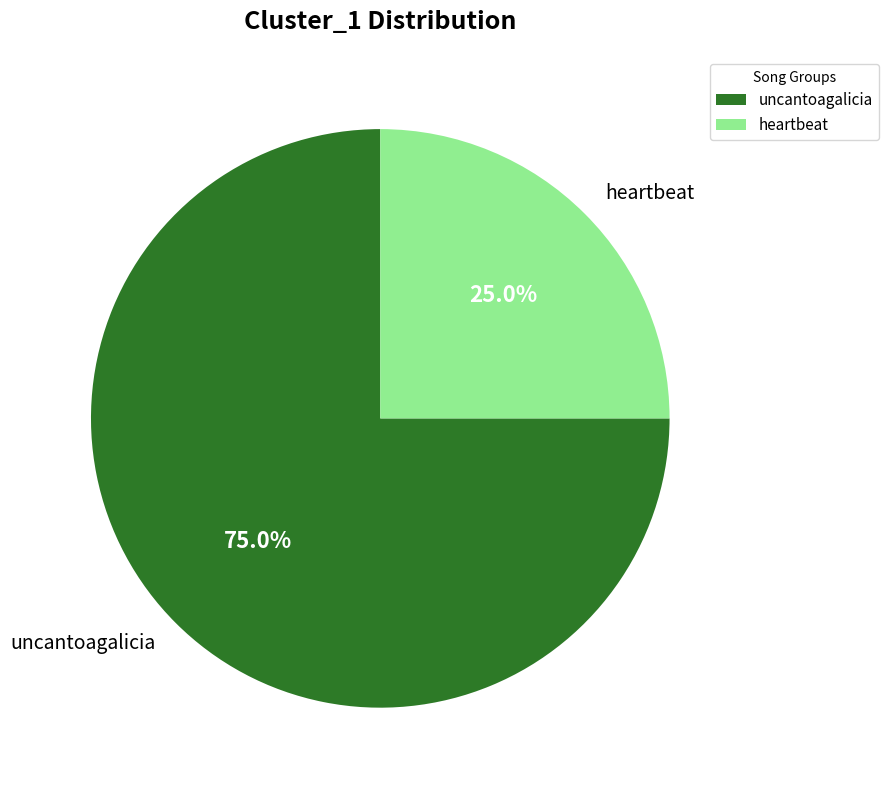

Which has a higher value, uncantoagalicia or heartbeat?

uncantoagalicia